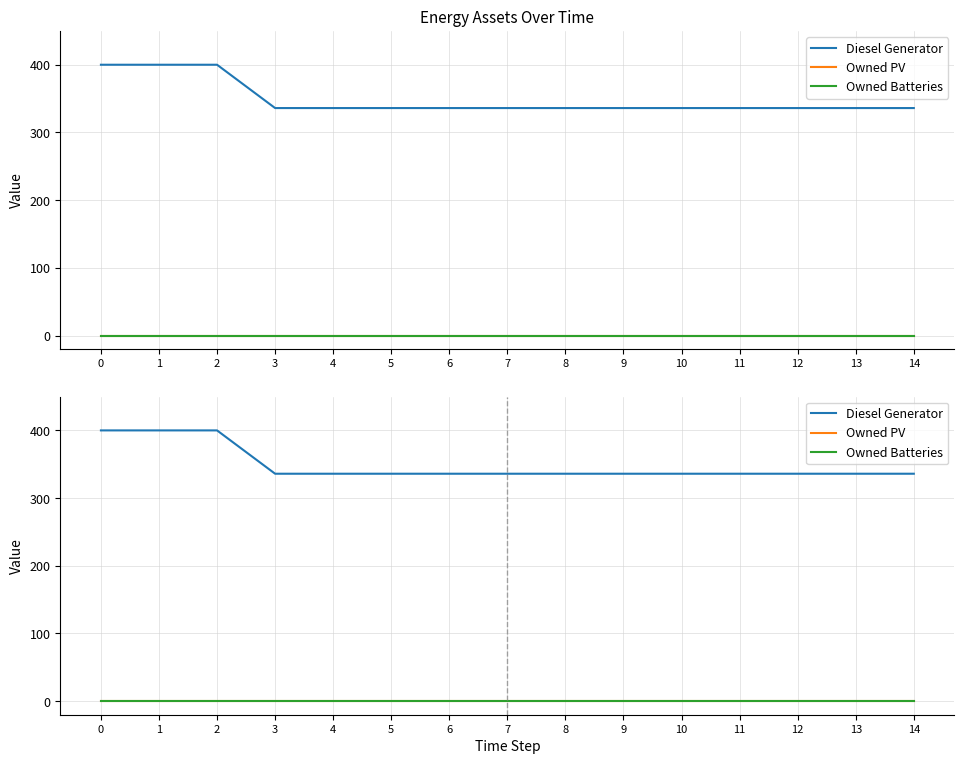

Is the value of Owned PV at 8 greater than the value of Diesel Generator at 14?

No